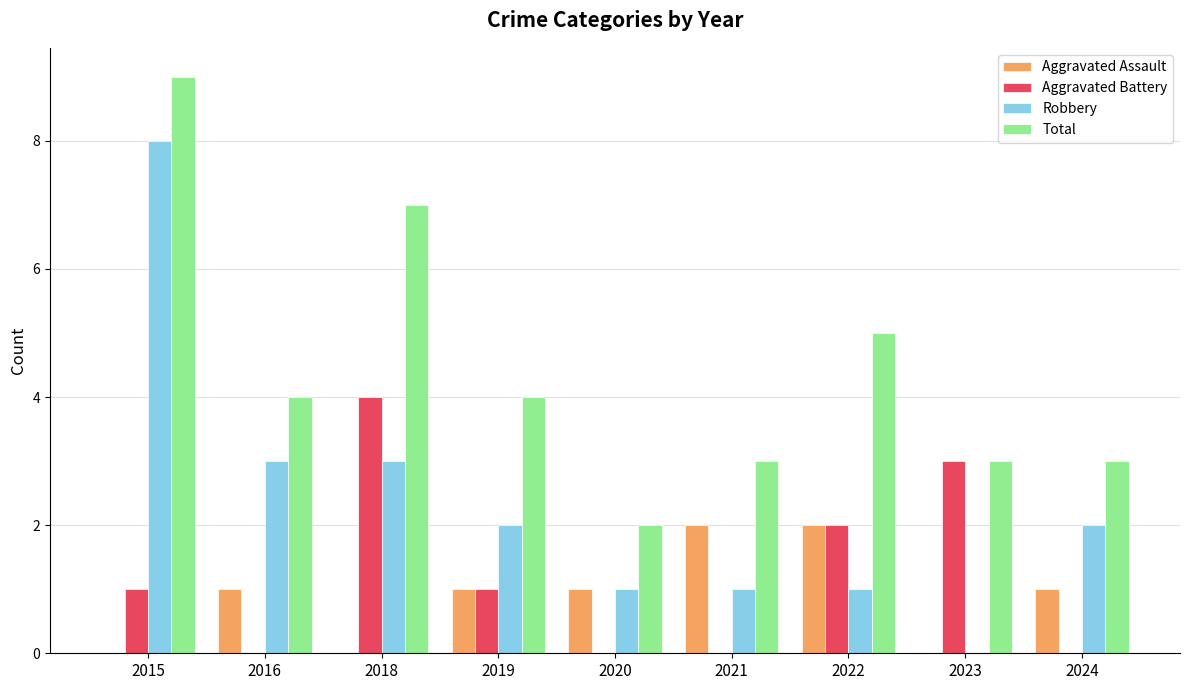

Reading right to left, what are all the values shown in this chart?

Aggravated Assault: 1	0	2	2	1	1	0	1	0
Aggravated Battery: 0	3	2	0	0	1	4	0	1
Robbery: 2	0	1	1	1	2	3	3	8
Total: 3	3	5	3	2	4	7	4	9